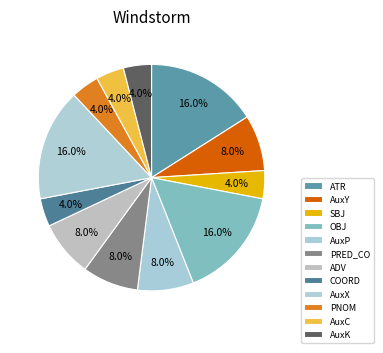

How many segments does this pie chart have?

12